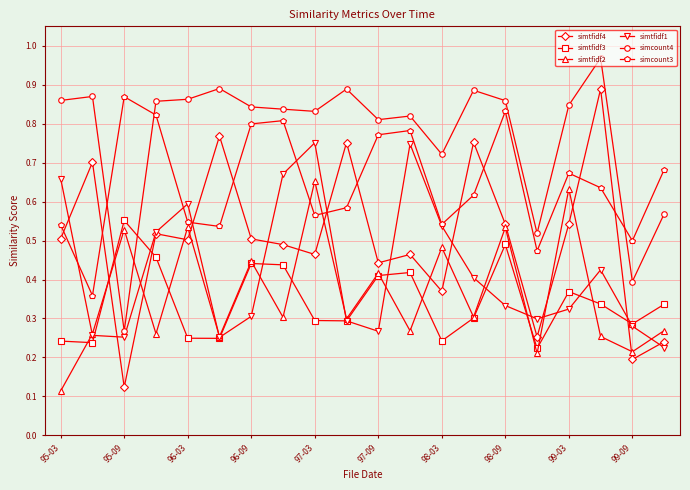

Which series has the widest spread of values?

simtfidf4